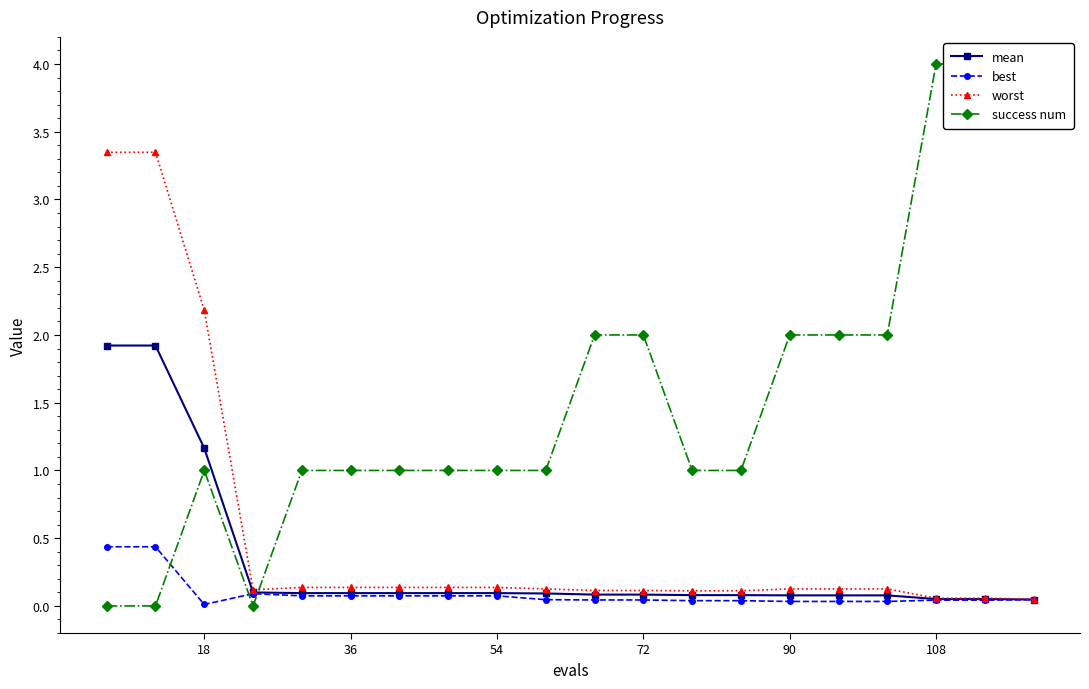

What is the highest value of the best series?

0.4